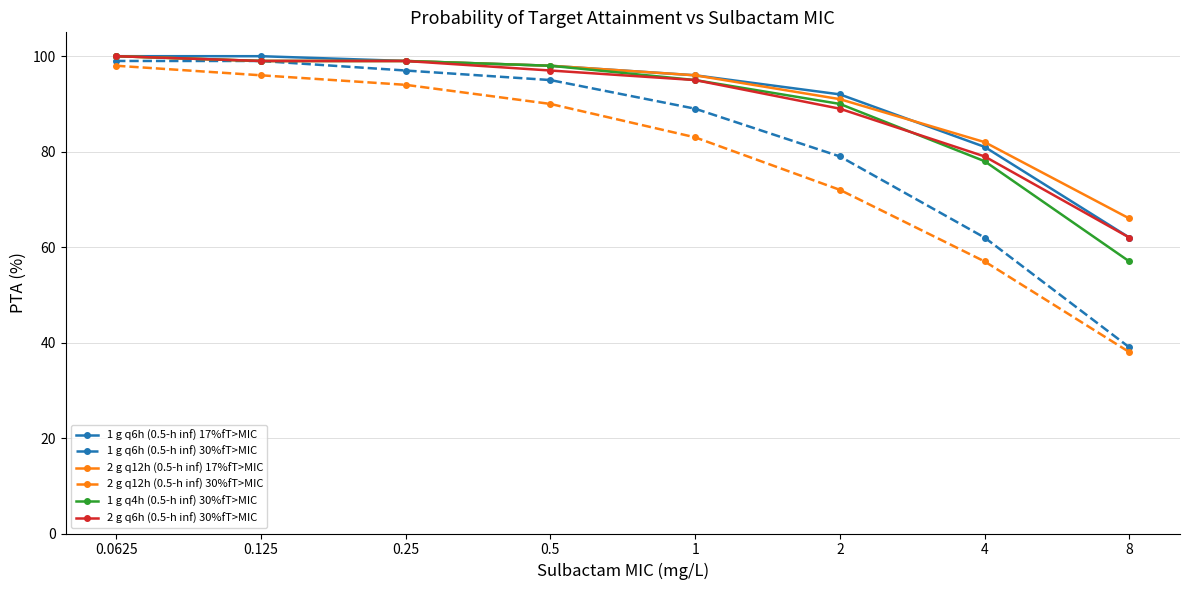

What is the value of the 2 g q6h (0.5-h inf) 30%fT>MIC point at the 1st from the left?

100